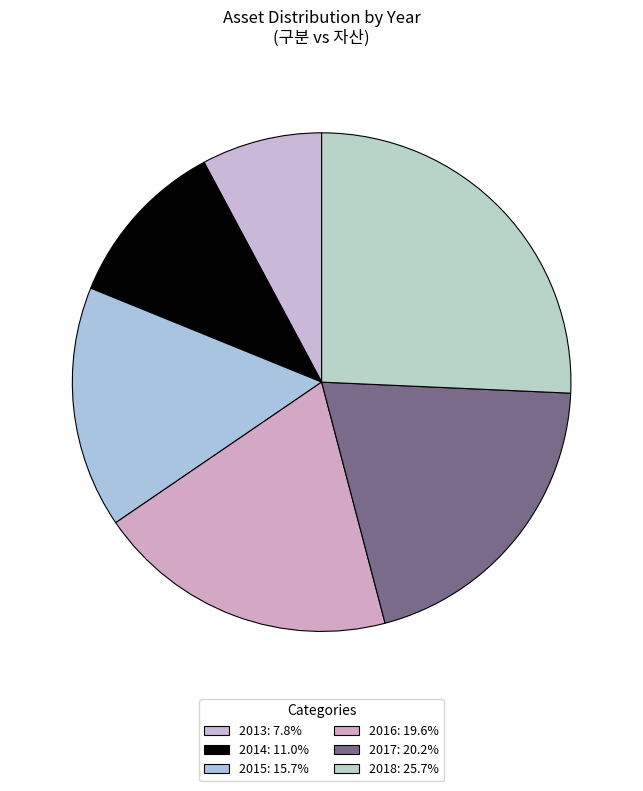

What is the largest slice in the pie chart?

2018